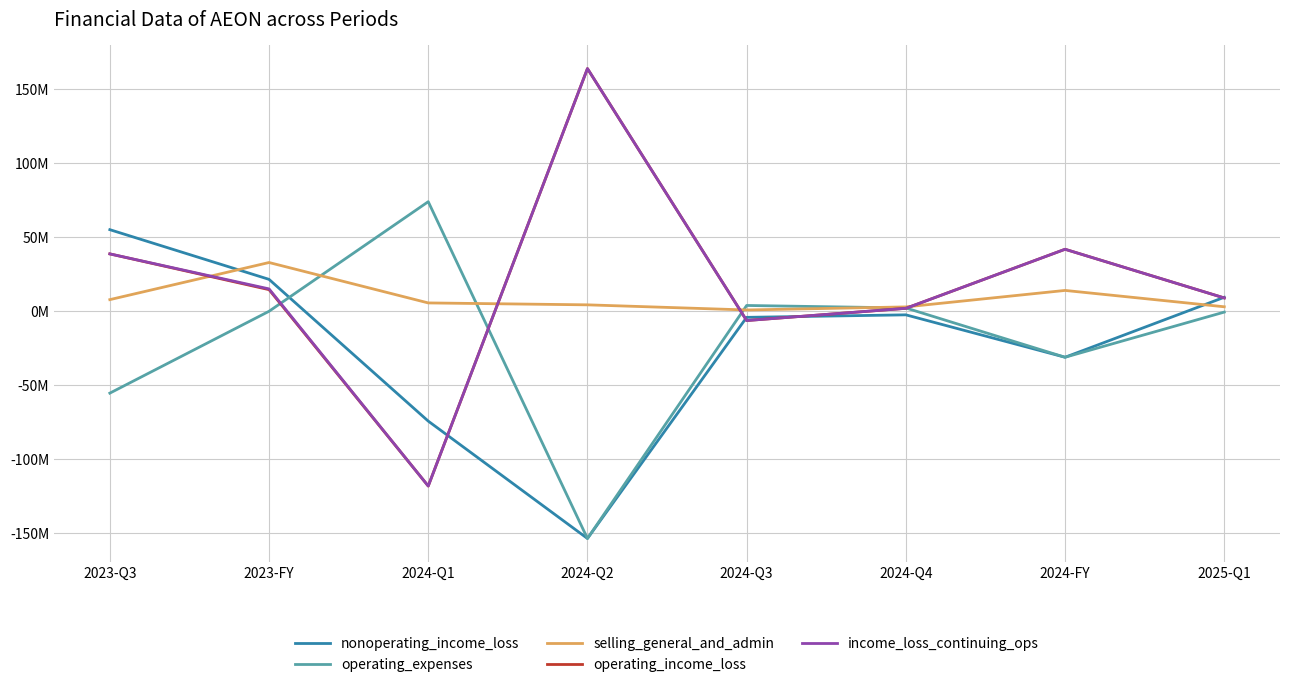

What are all the series names shown in the legend?

nonoperating_income_loss, operating_expenses, selling_general_and_admin, operating_income_loss, income_loss_continuing_ops